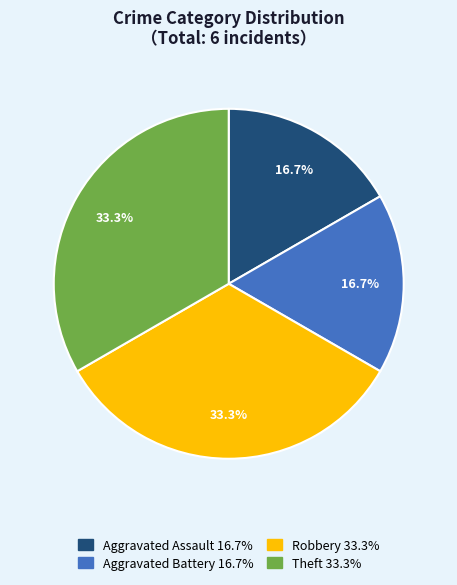

What is the ratio of the value at Aggravated Battery to the value at Theft?

0.5